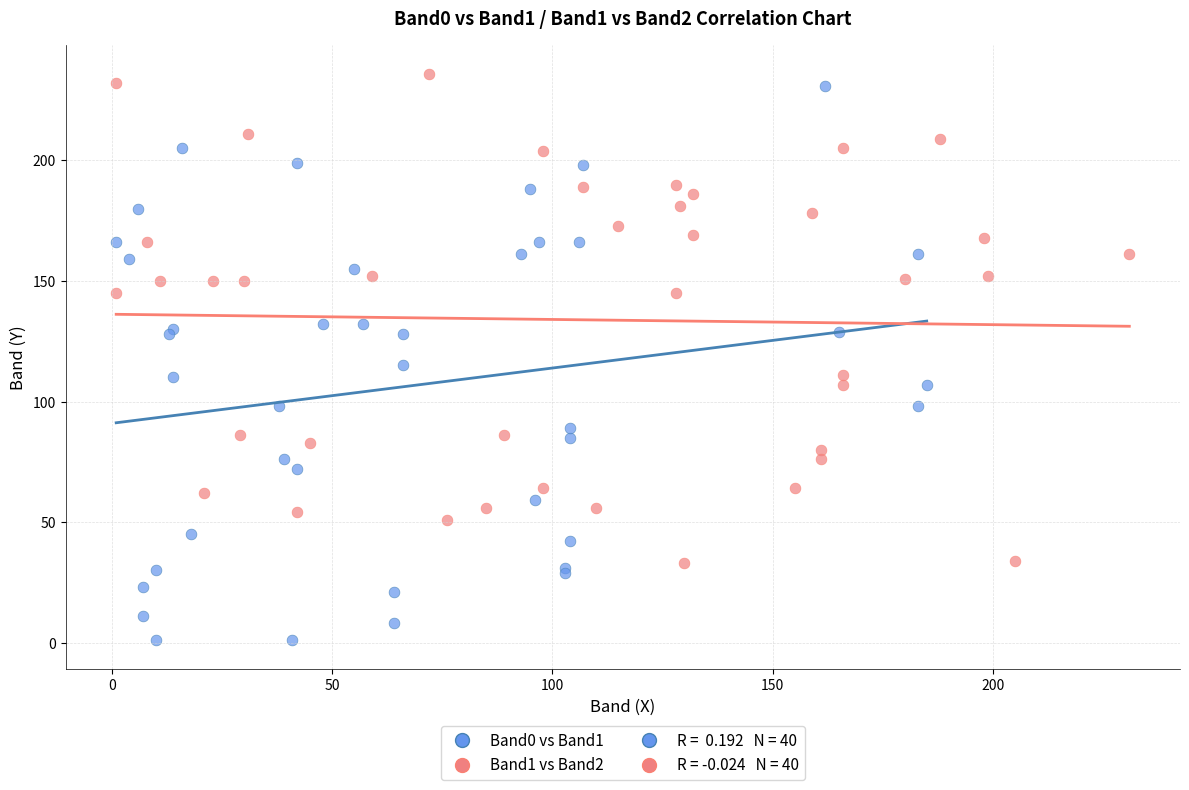

Which series has the widest spread of Y values?

Band0 vs Band1